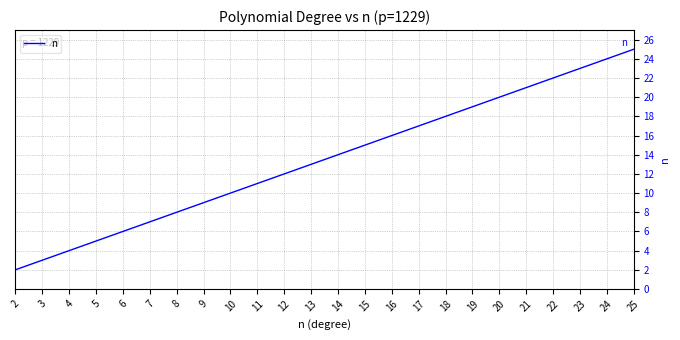

What value does the data have at 11?

11